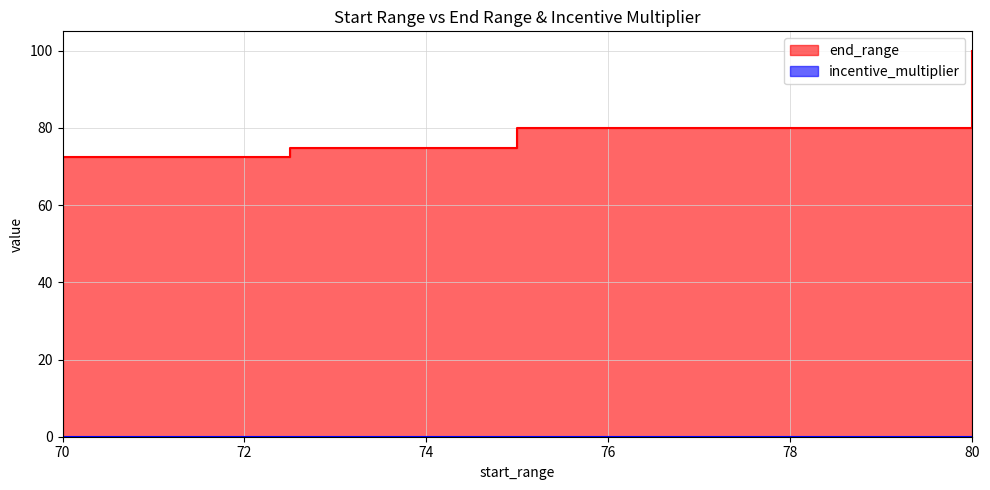

What position from the left is 75?

3